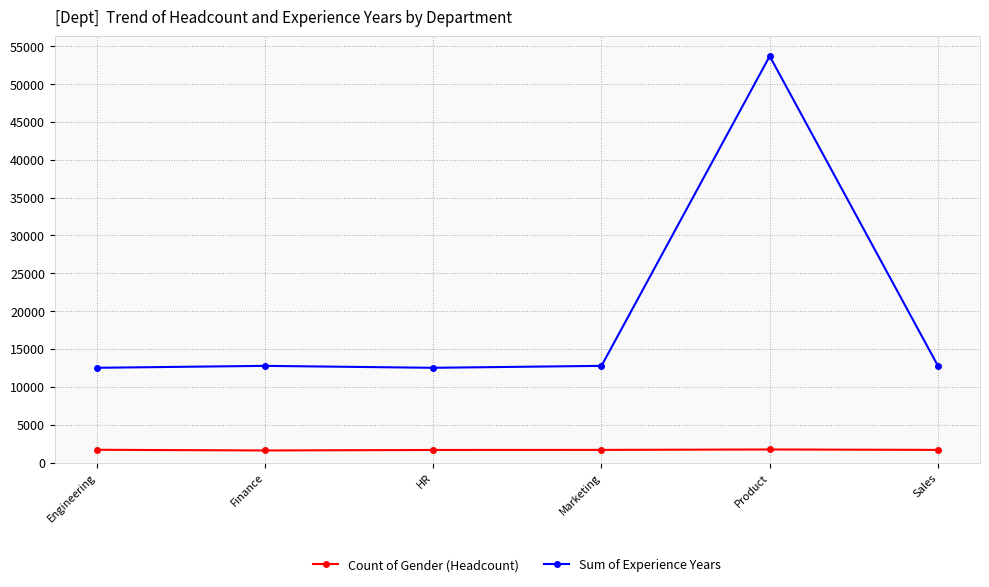

Which series has the largest range (max minus min)?

Sum of Experience Years